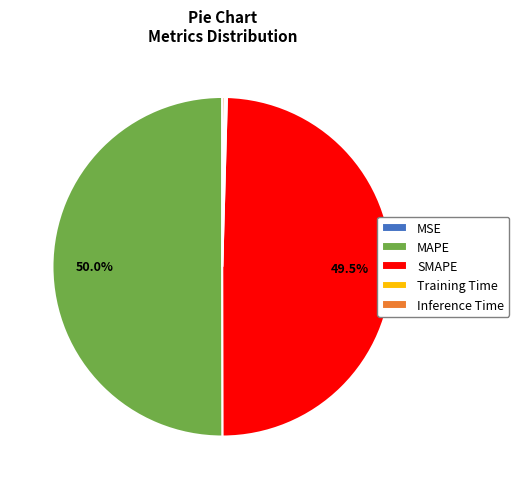

To the nearest percent, what is the difference between the largest and smallest slice percentages?

50%